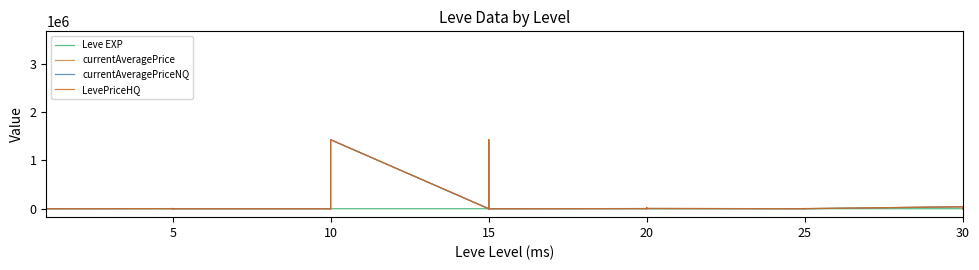

Which category has the lowest value in the LevePriceHQ series?

5